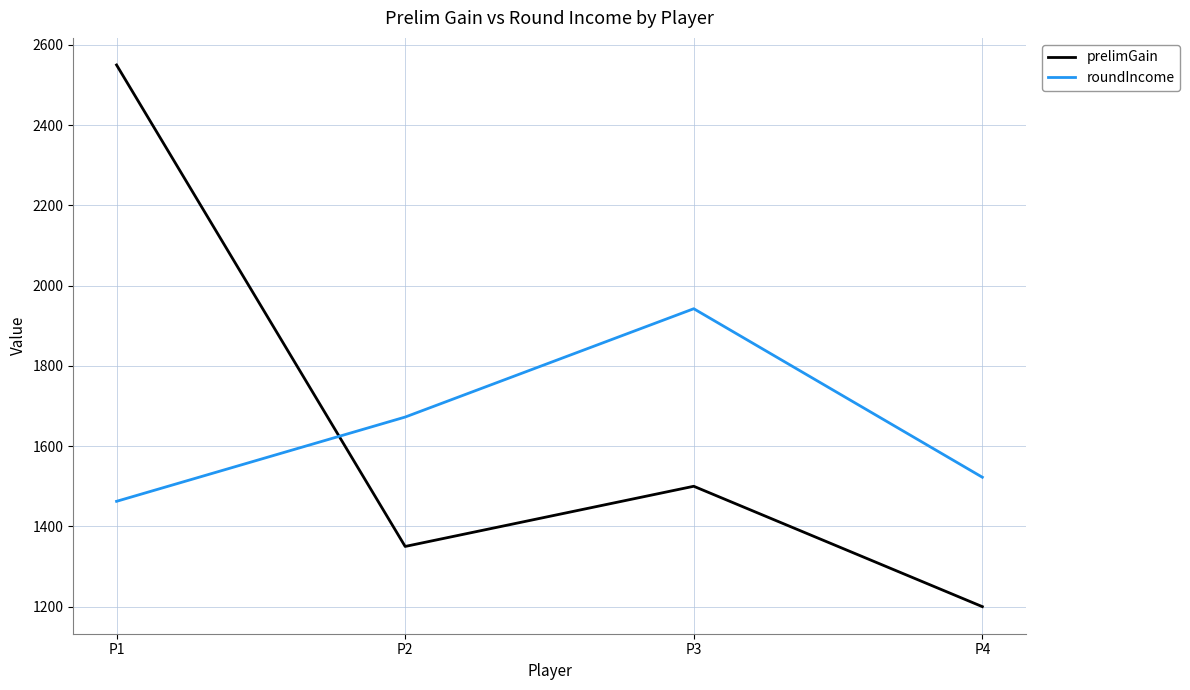

Where is prelimGain nearest to the value 1875?

P3